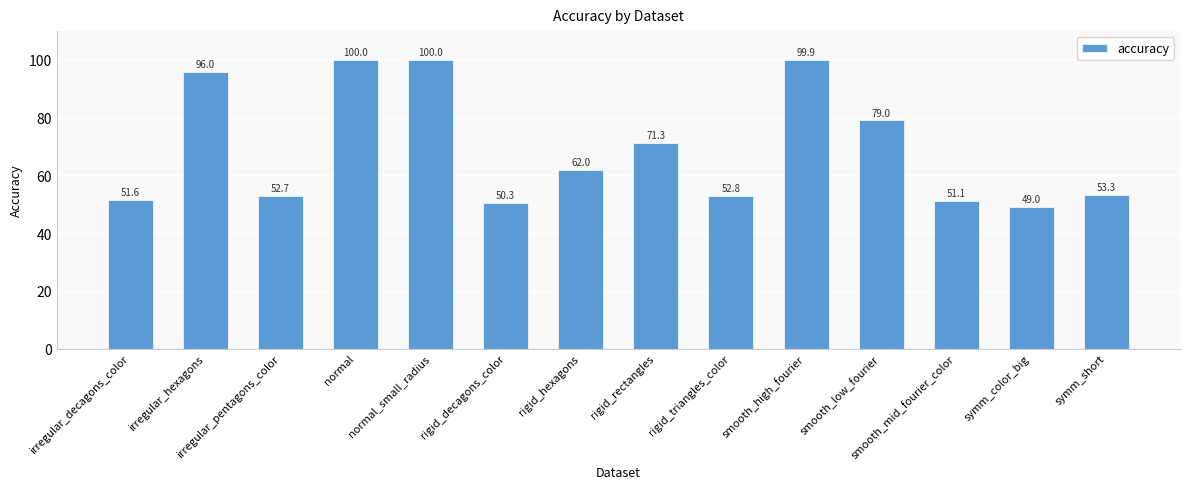

What is the sum of the values at smooth_low_fourier and irregular_hexagons?

175.0